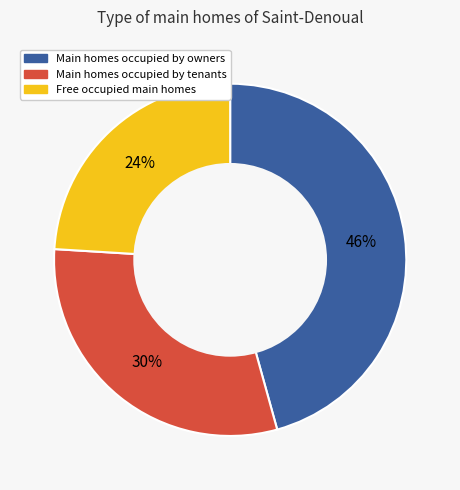

How many segments does this pie chart have?

3